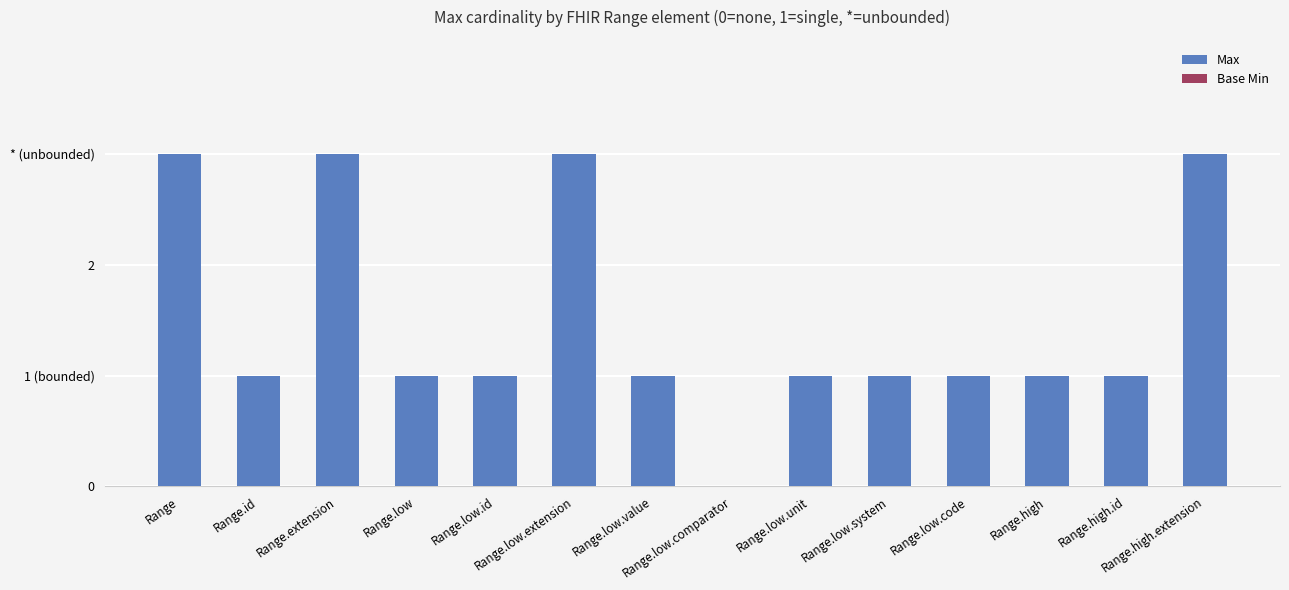

Are the bars horizontal?

No